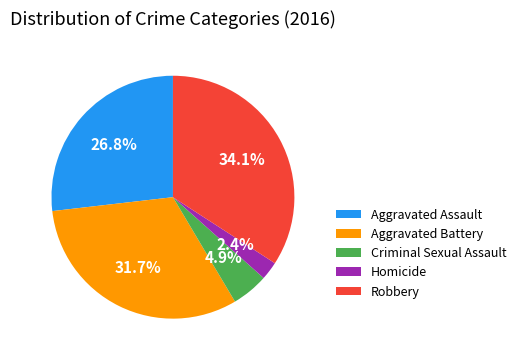

What is the ratio of the value at Criminal Sexual Assault to the value at Homicide?

2.0